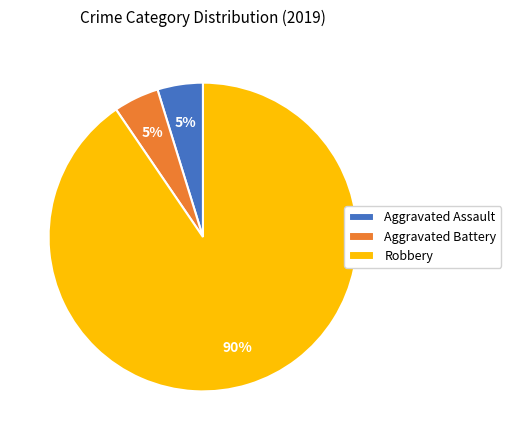

Is it true that Aggravated Battery is 5% of the pie?

True